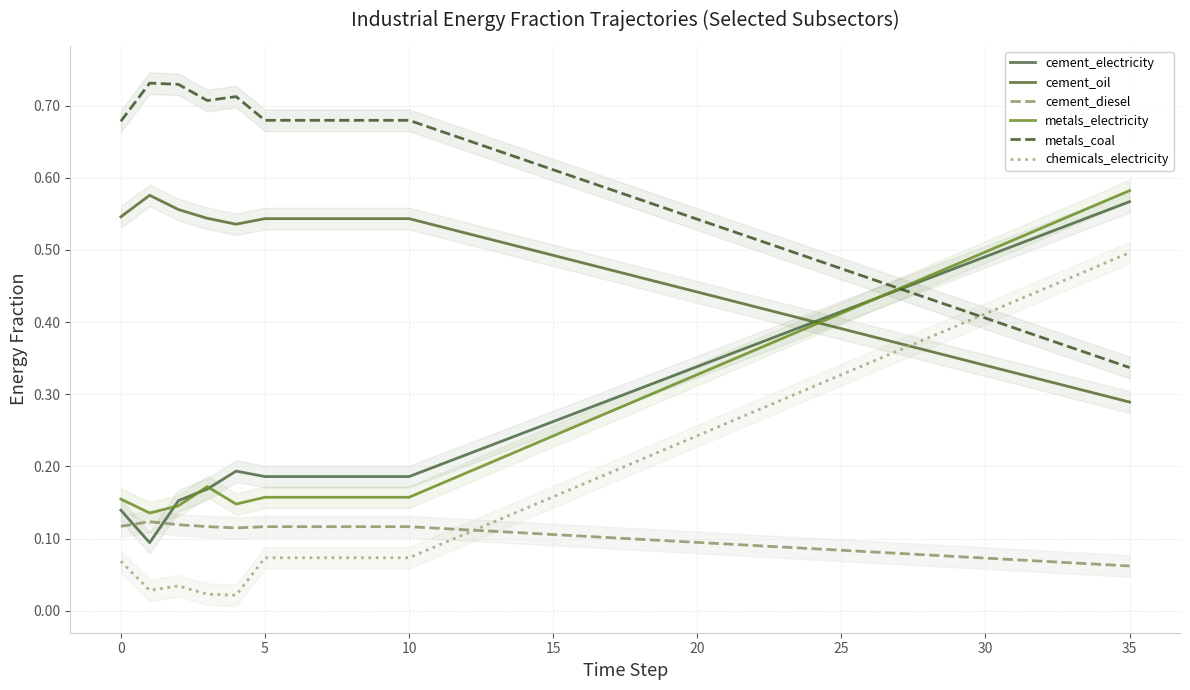

True or false: cement_electricity and metals_coal cross at least once.

True